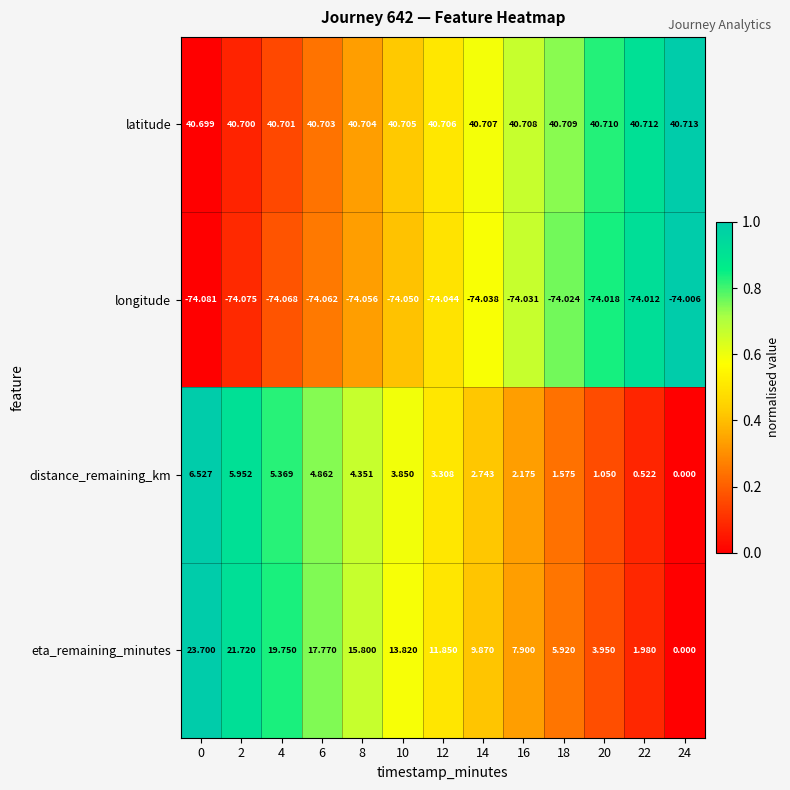

Which label corresponds to the largest value in the chart?

24